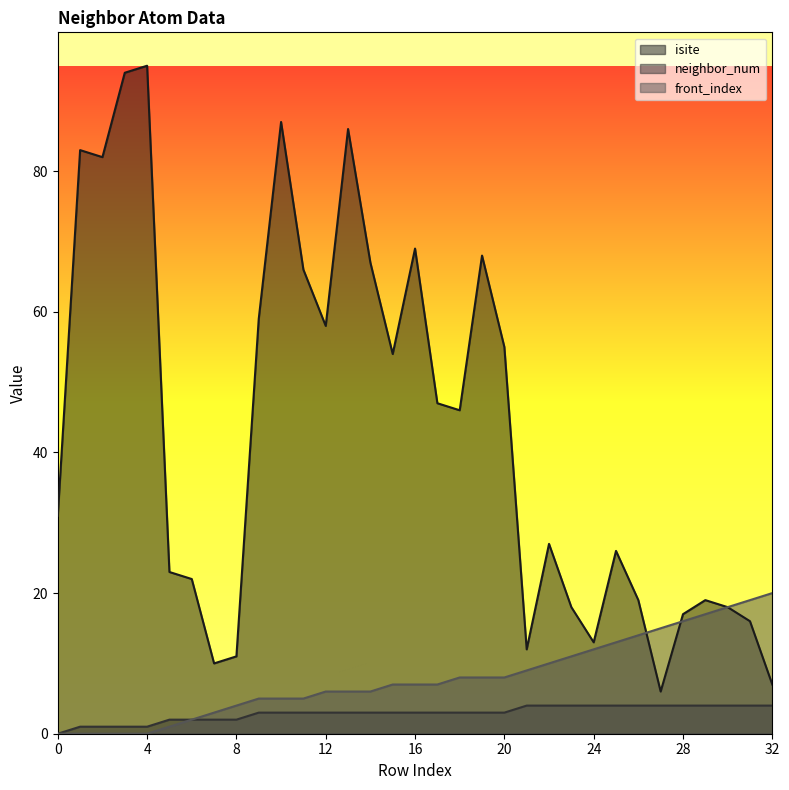

What is the difference between the isite values at 6 and 31?

6